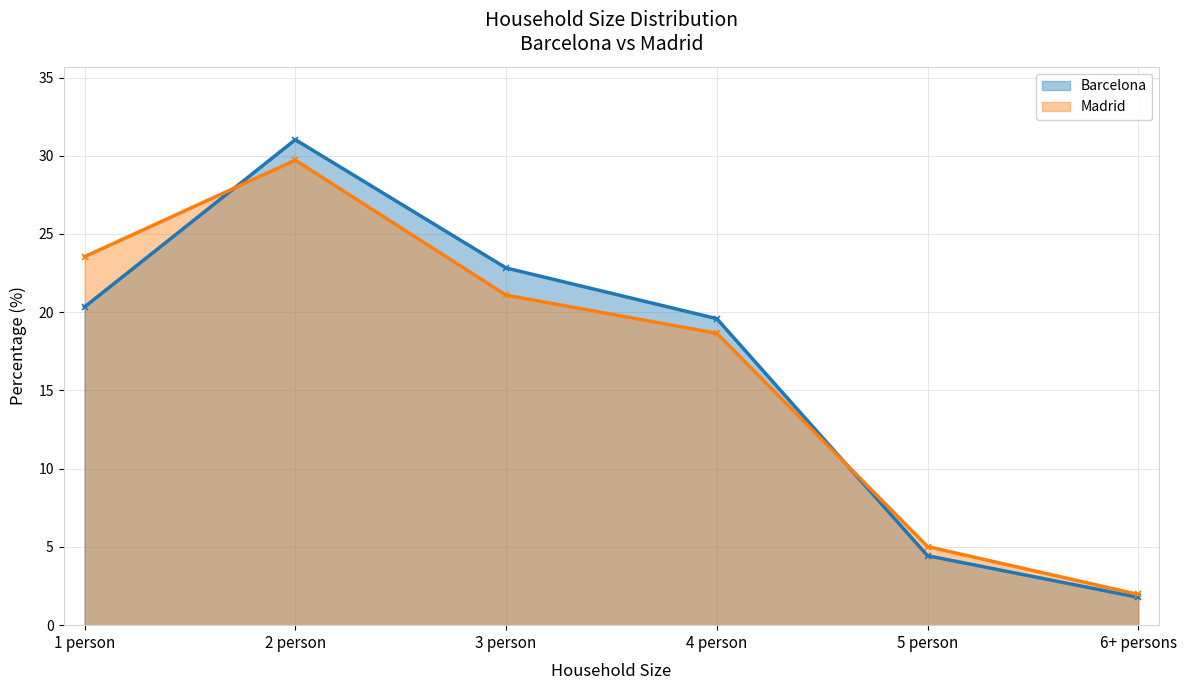

Where do Madrid and Barcelona first cross each other?

1 person and 2 person